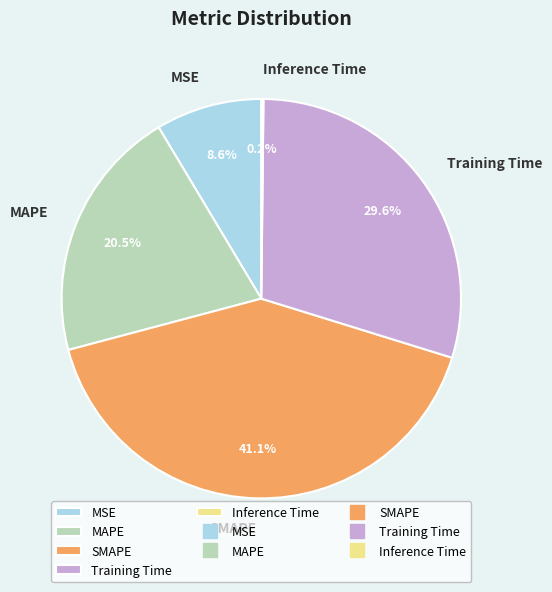

Does SMAPE represent more than half of the total?

No